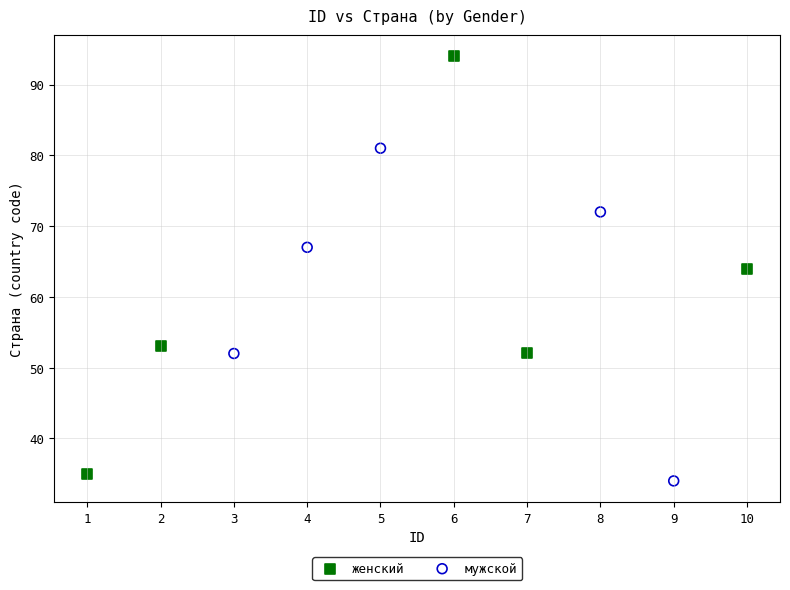

Which series contains the highest Y value?

женский